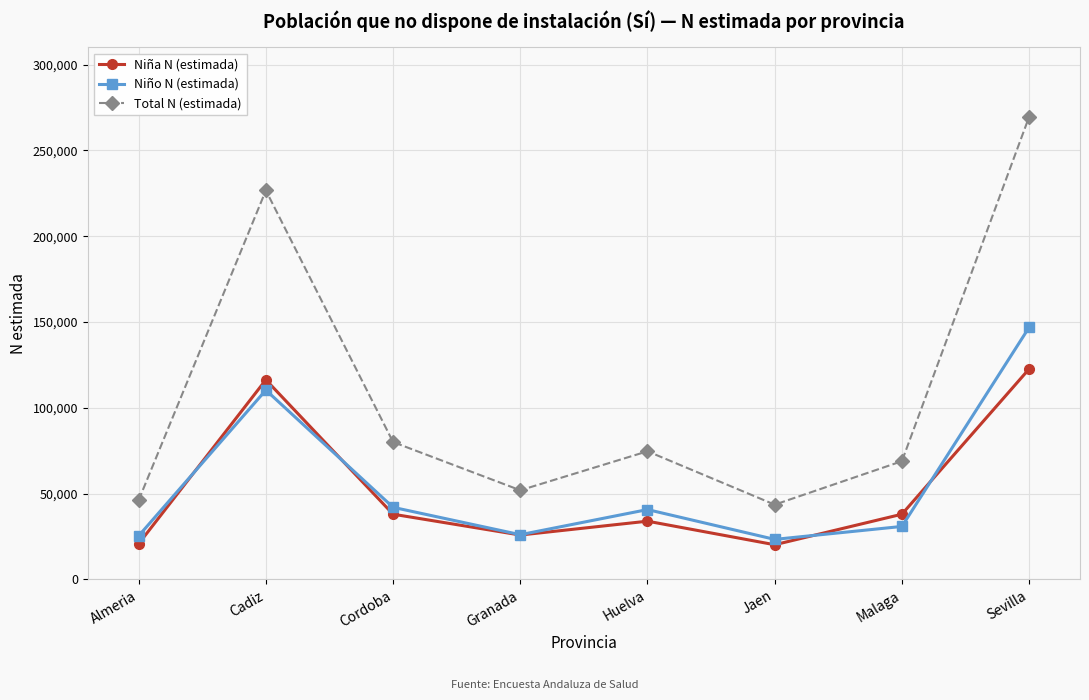

At Cadiz, list the series in order from smallest to largest.

Niño N (estimada), Niña N (estimada), Total N (estimada)